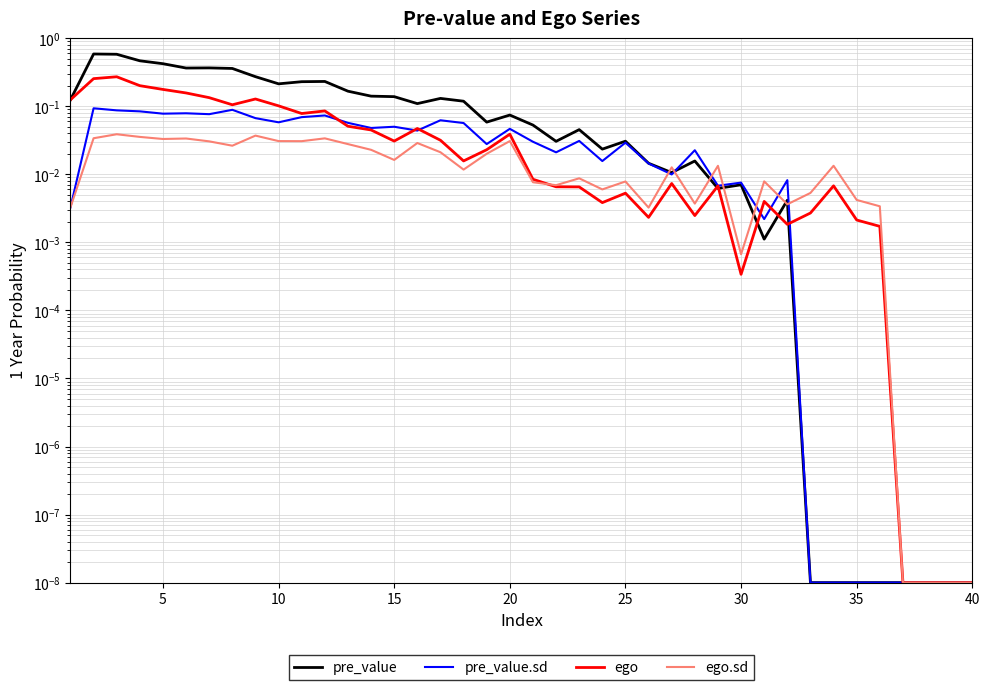

What is the greatest value displayed?

0.6